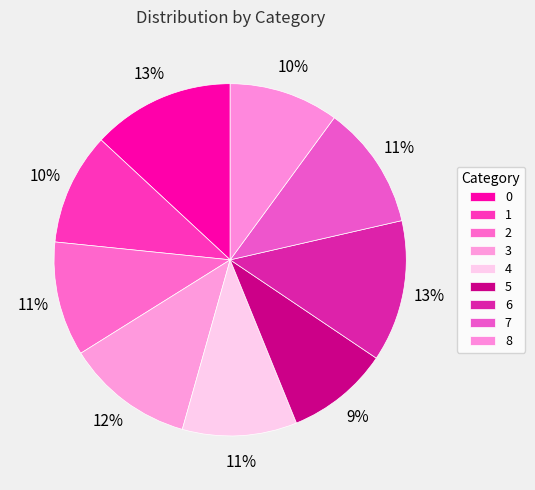

What is the smallest slice in the pie chart?

5